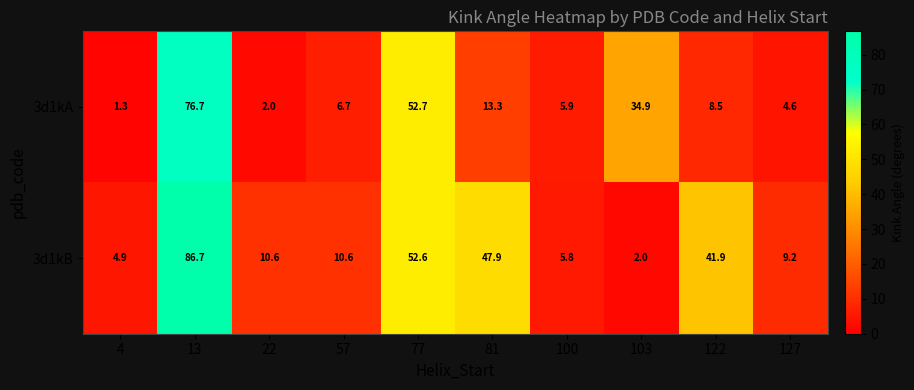

At which category is the sum across all series the highest?

13